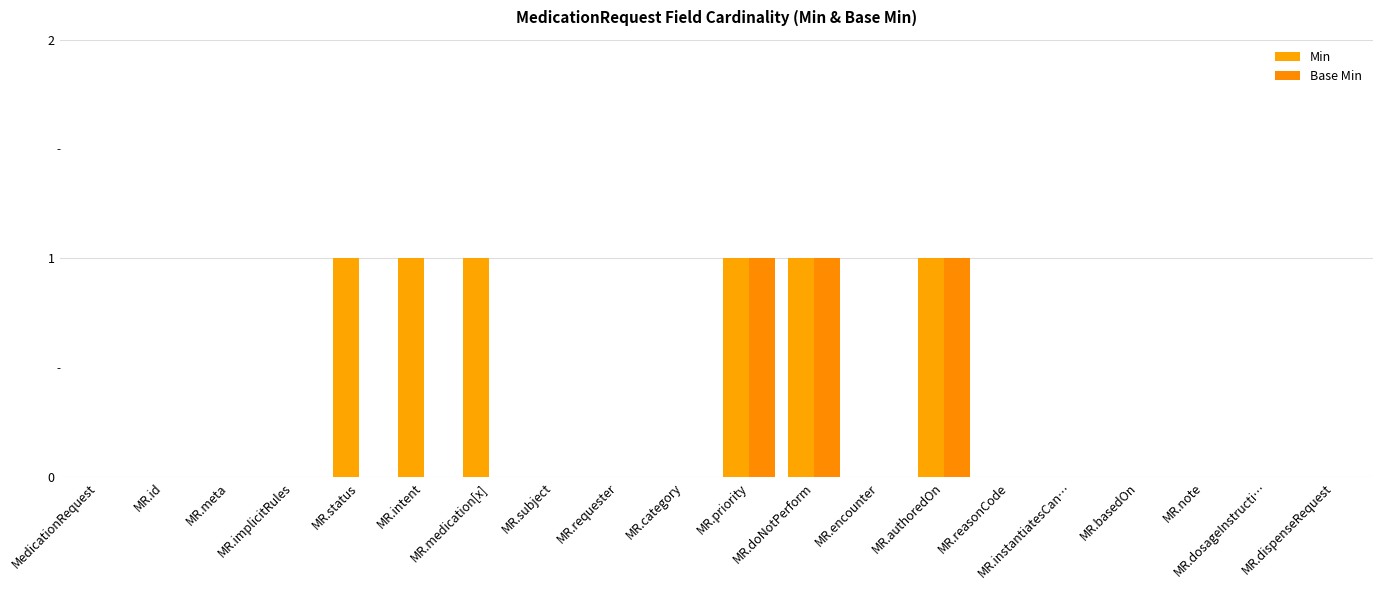

How many categories are shown in the chart?

20